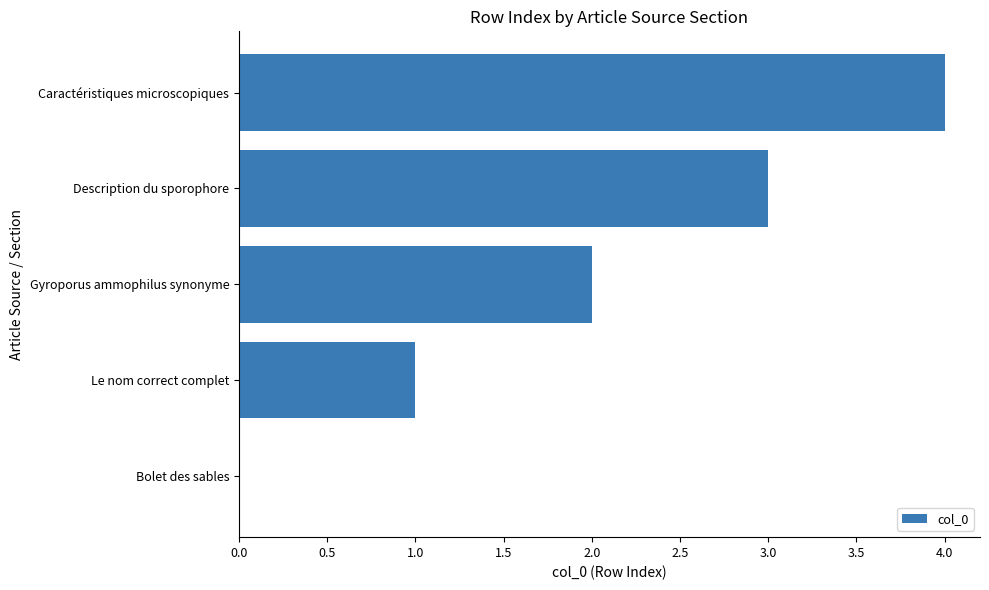

True or false: the data shows 3 at Bolet des sables.

False